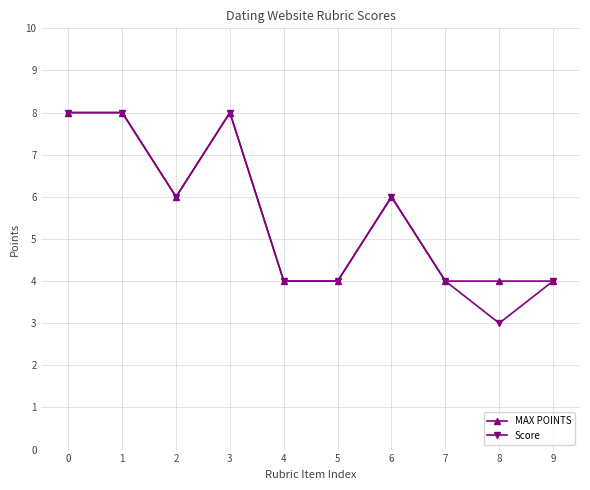

The value of Score at 1 is 5. True or false?

False